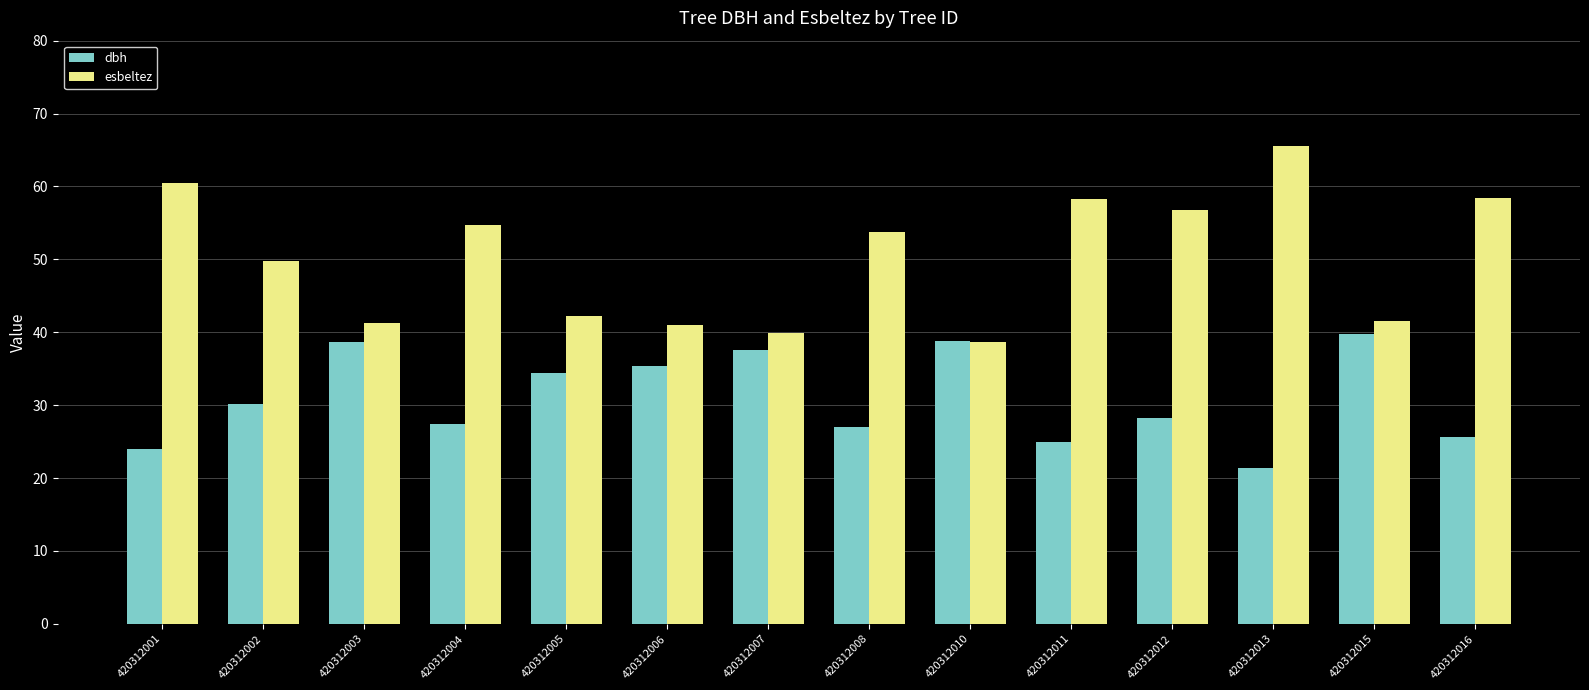

At which category does the chart reach its peak across all series?

420312013